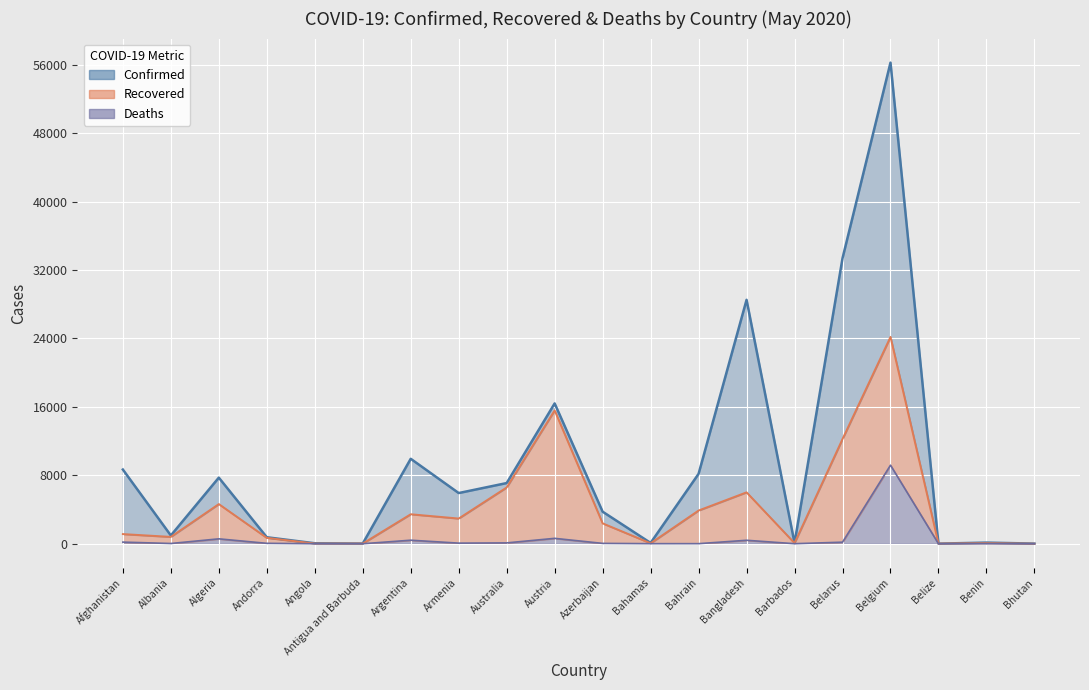

At how many categories does at least one series exceed 14009?

4